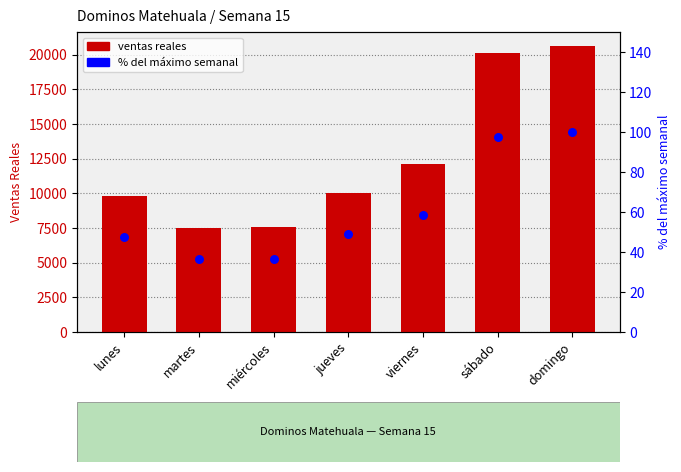

What is the total value across all series at jueves?

10100.8